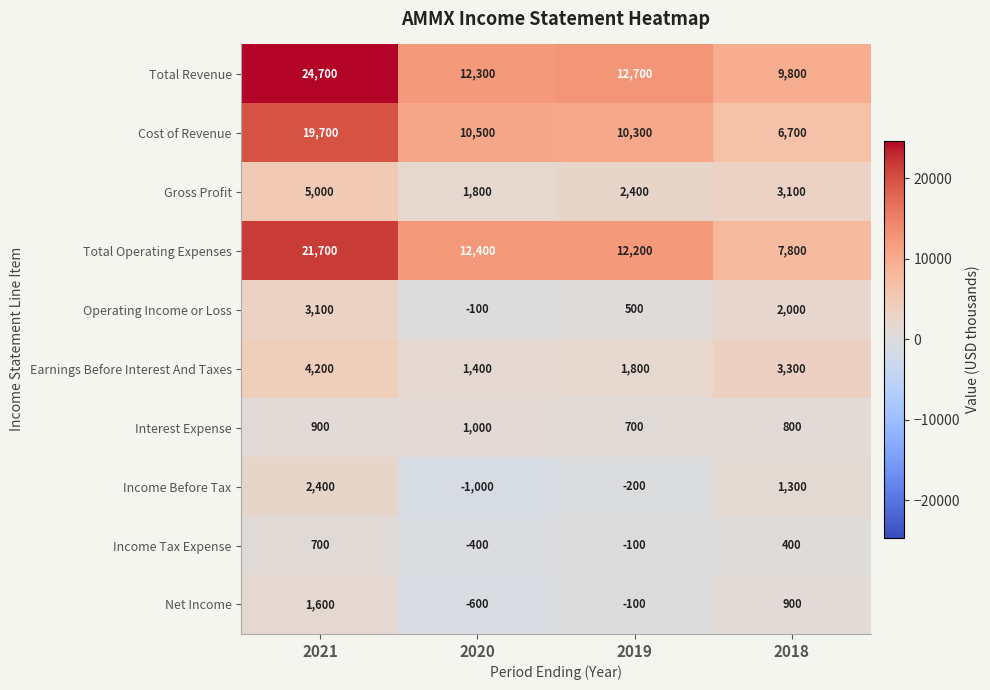

What is the maximum value shown in the chart?

24700